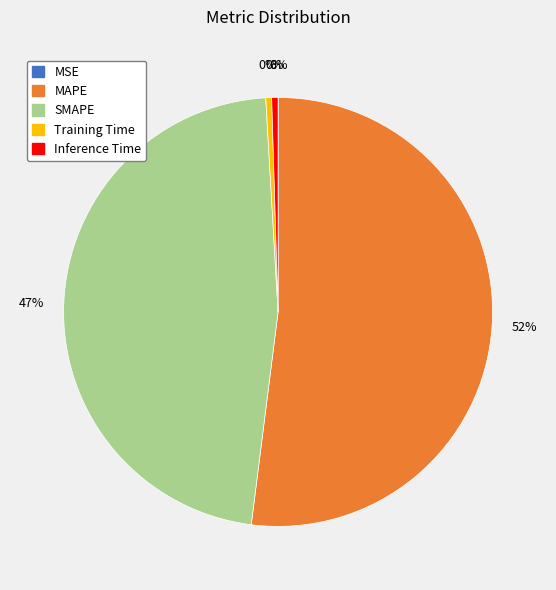

True or false: Inference Time accounts for 0% of the total.

True